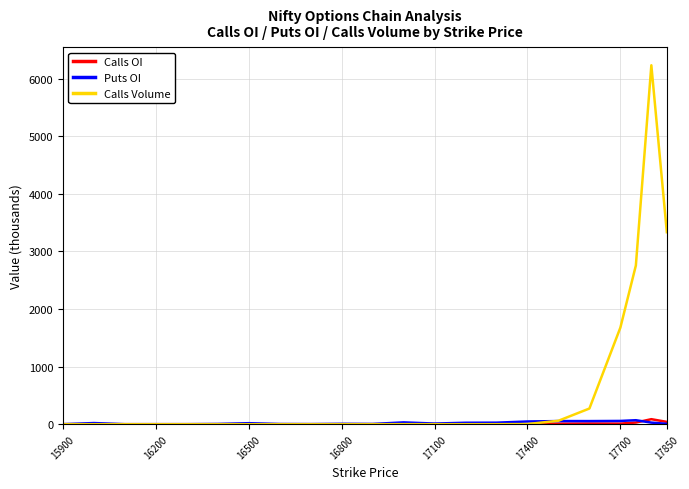

Which series has the largest range (max minus min)?

Calls Volume